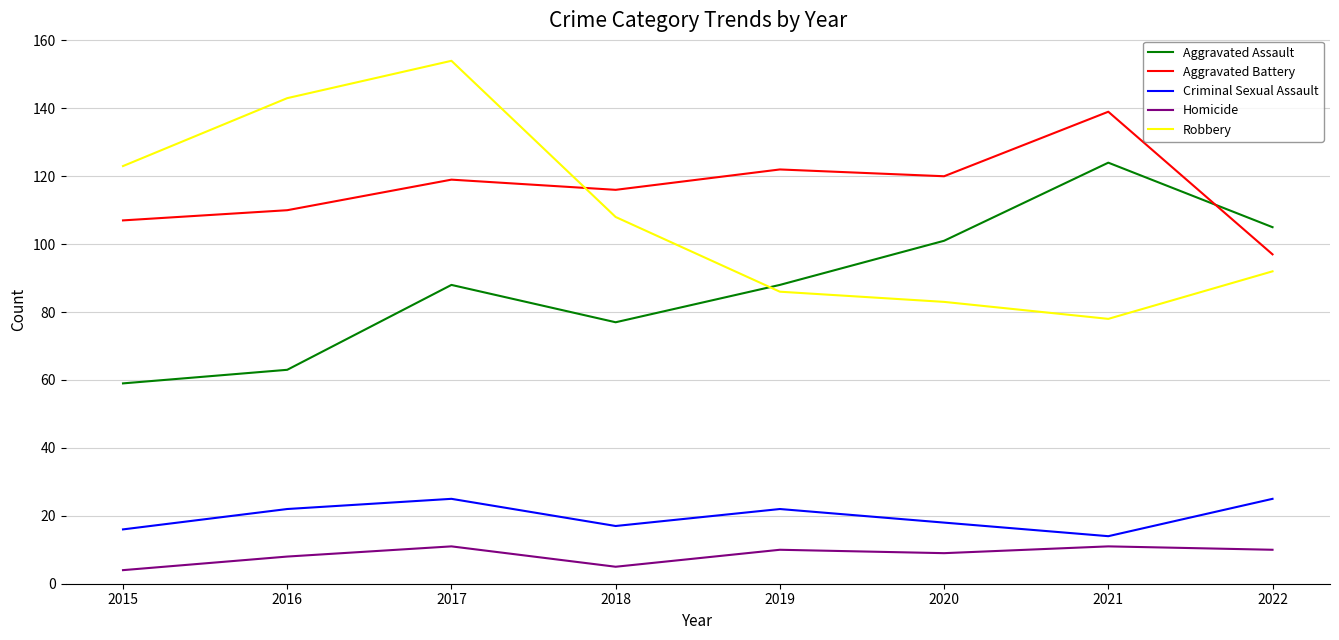

How many lines are shown in the chart?

5